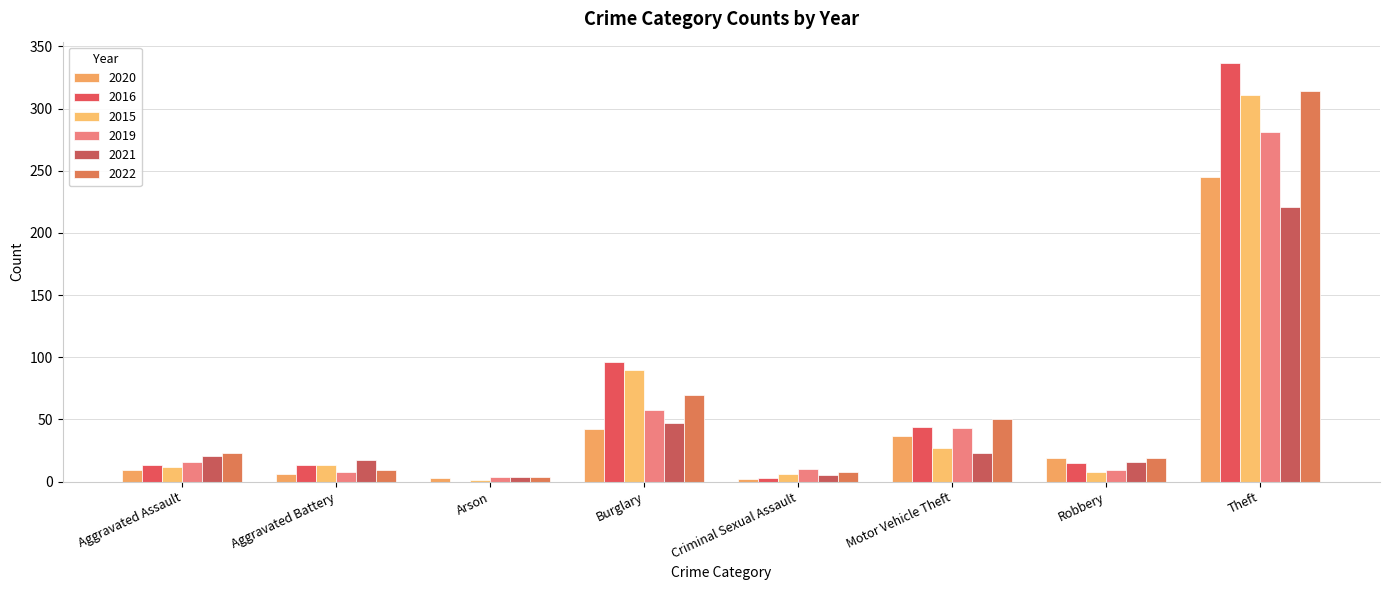

What is the sum of the 2016 values at Burglary and Theft?

433